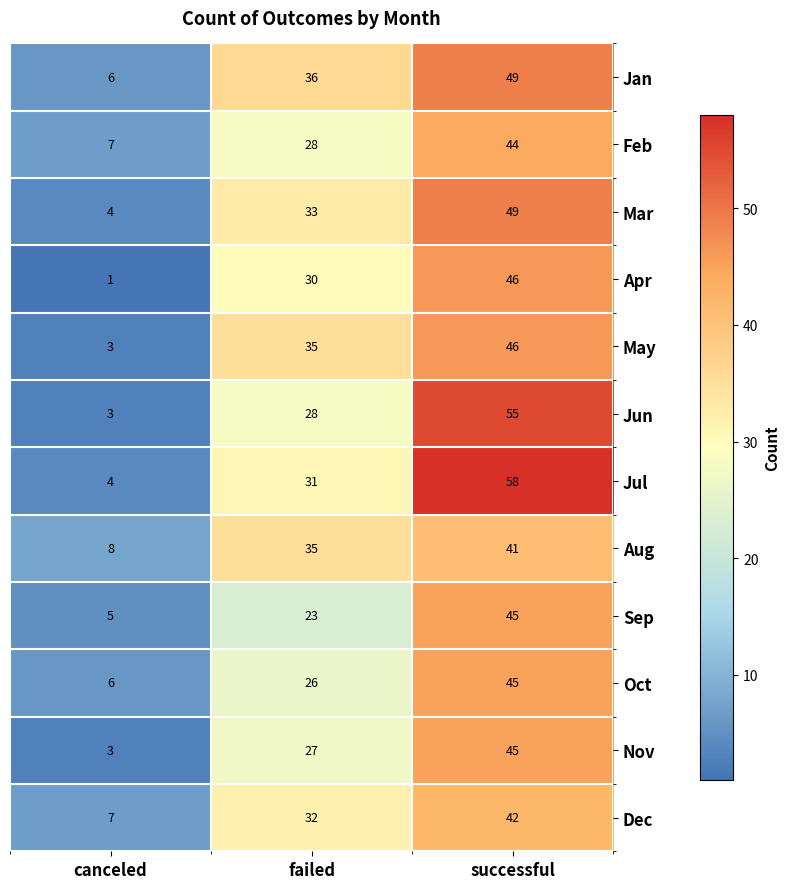

What is the difference between the maximum and minimum values in the Oct series?

39